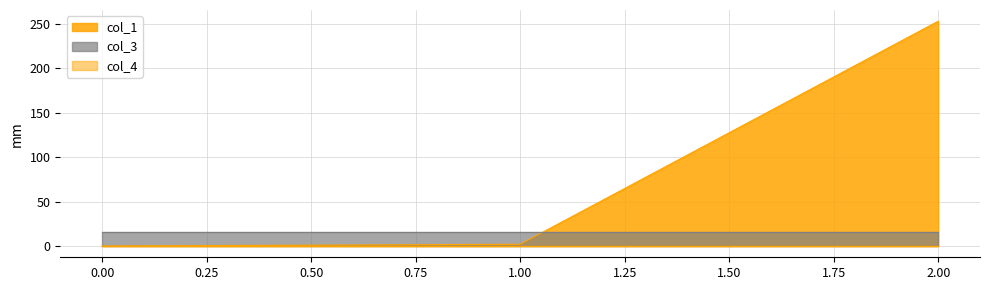

Which series has the largest total across all categories?

col_1